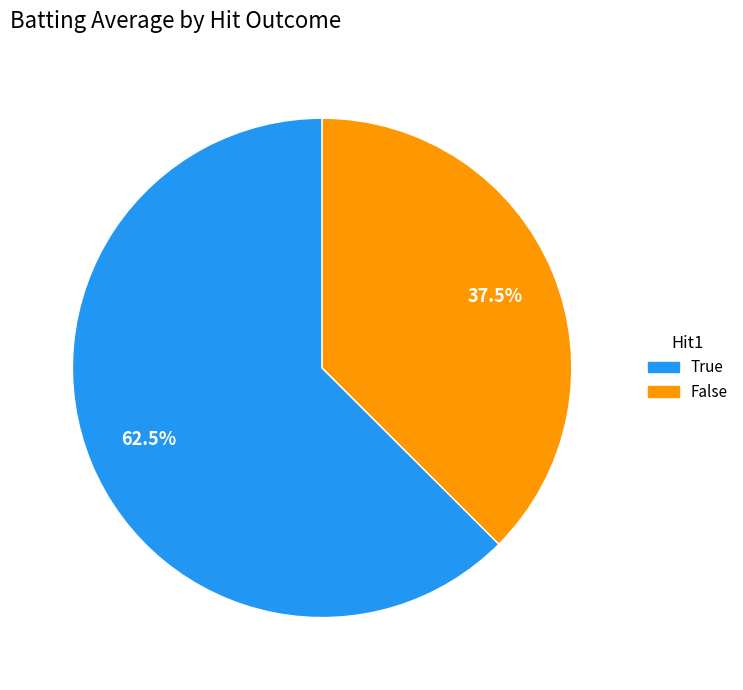

Is there any slice that represents more than half of the pie?

Yes